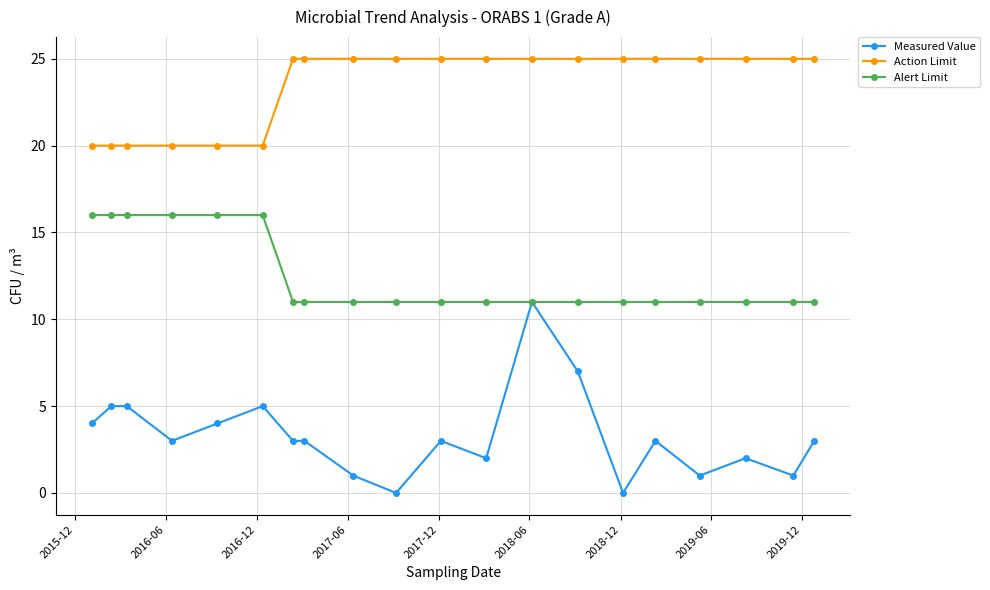

What is the highest value of the Alert Limit series?

16